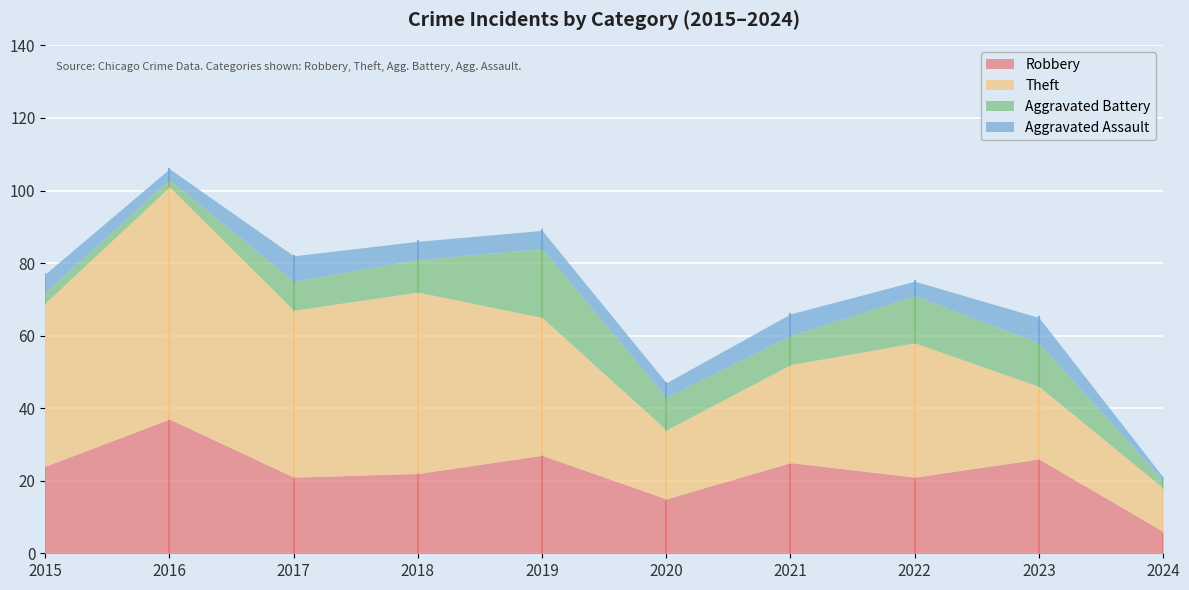

How many lines are shown in the chart?

4